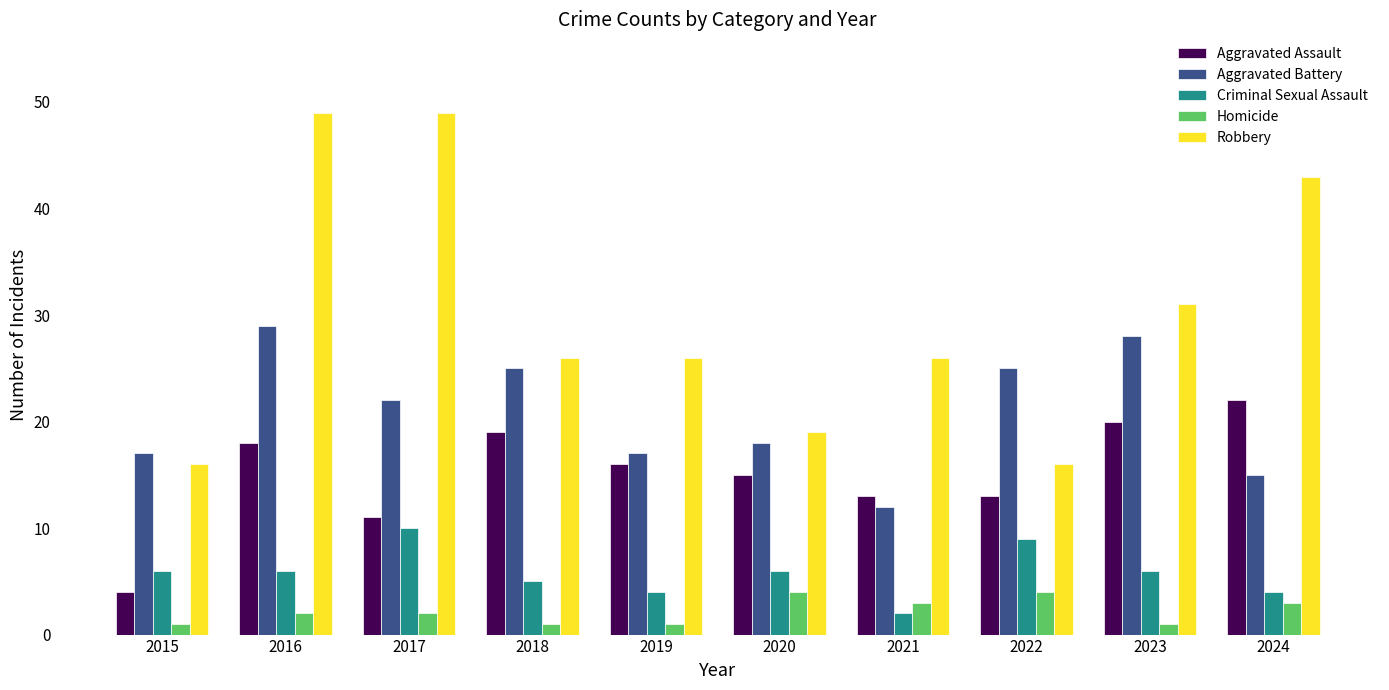

True or false: Aggravated Assault has a value of 11 at 2024.

False